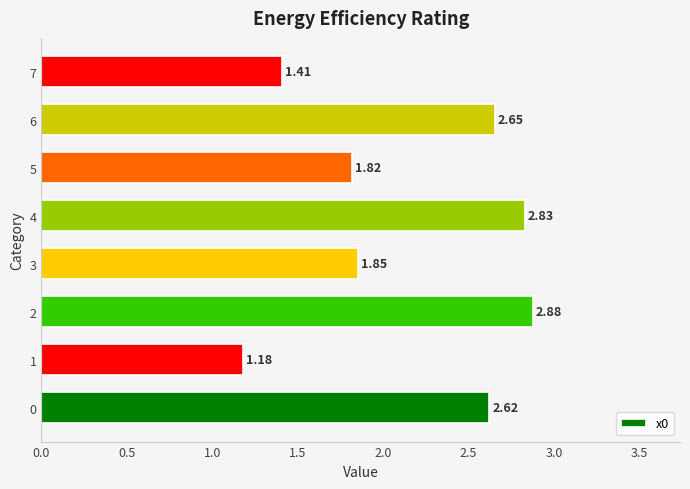

What is the difference between the second highest and minimum values?

1.6